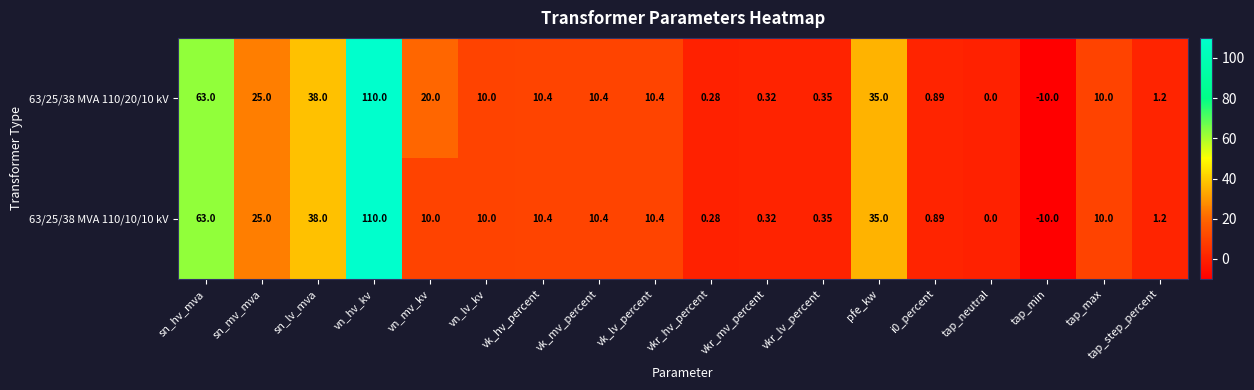

At which label does 63/25/38 MVA 110/10/10 kV first exceed 10?

sn_hv_mva